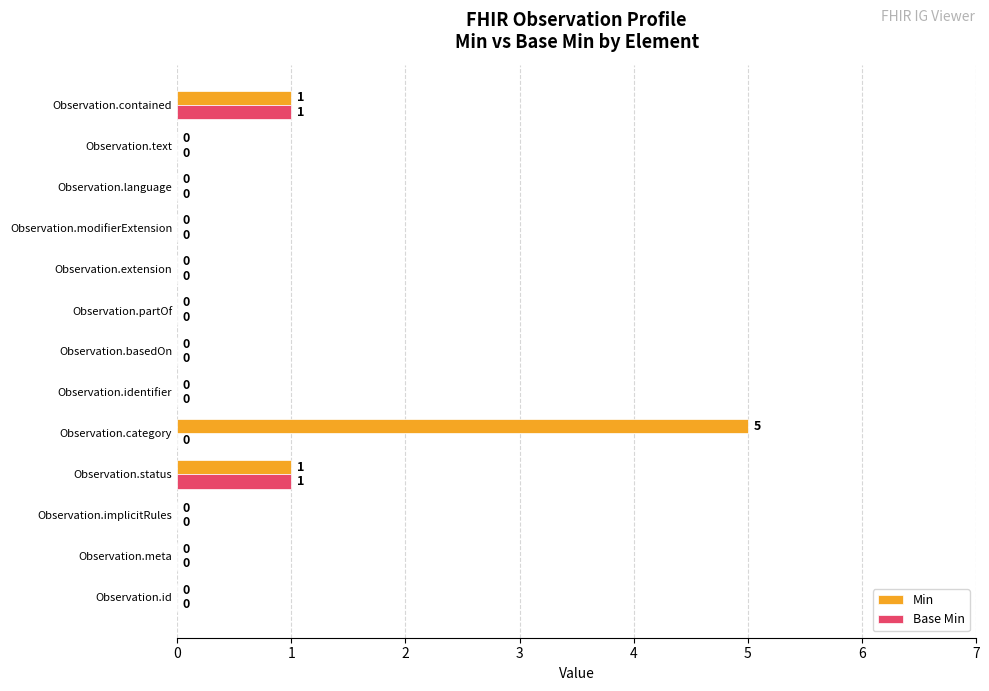

Which category has the highest value across all series?

Observation.category